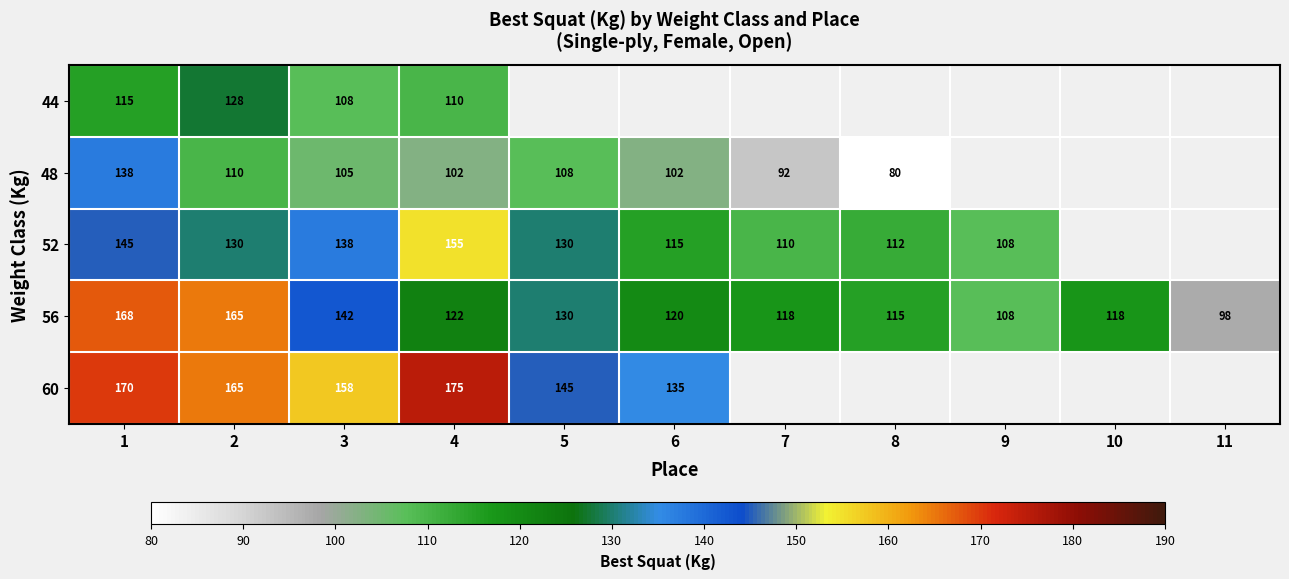

What is the difference between the second highest and second lowest values in the 56 series?

57